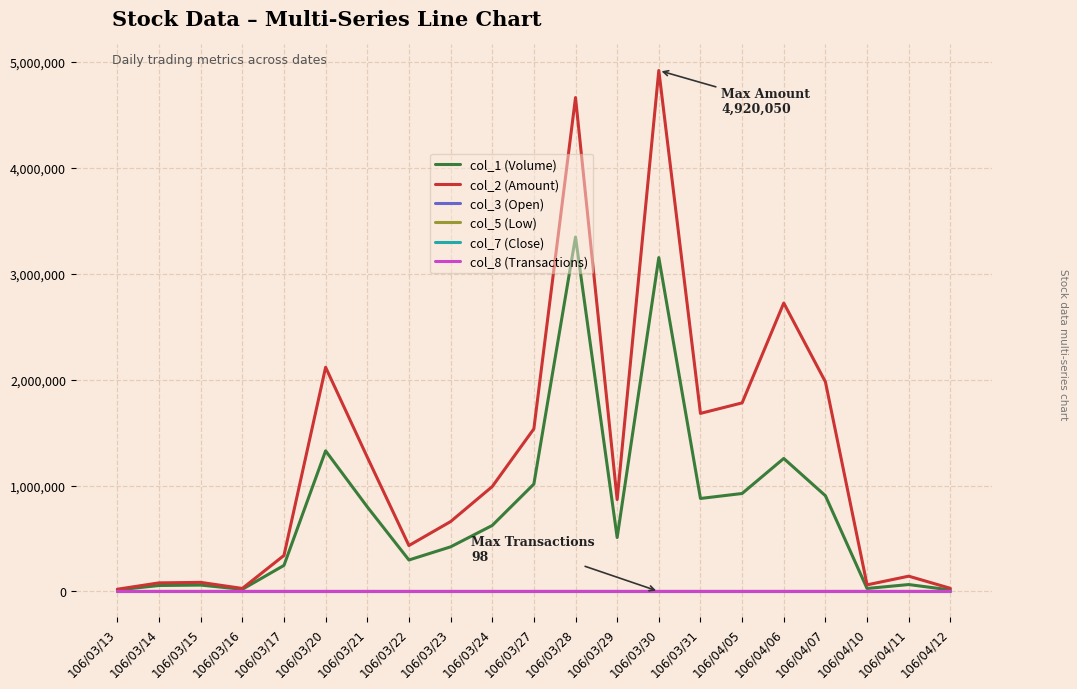

What is the sum of the col_3 (Open) values at 106/04/05 and 106/04/06?

3.7